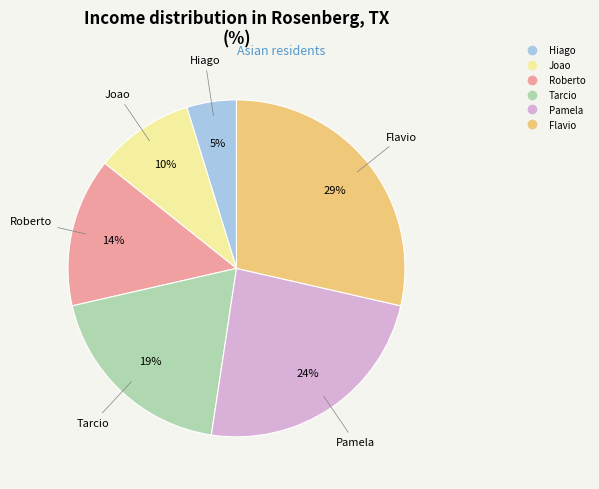

Do Joao and Tarcio together represent more than half of the pie?

No